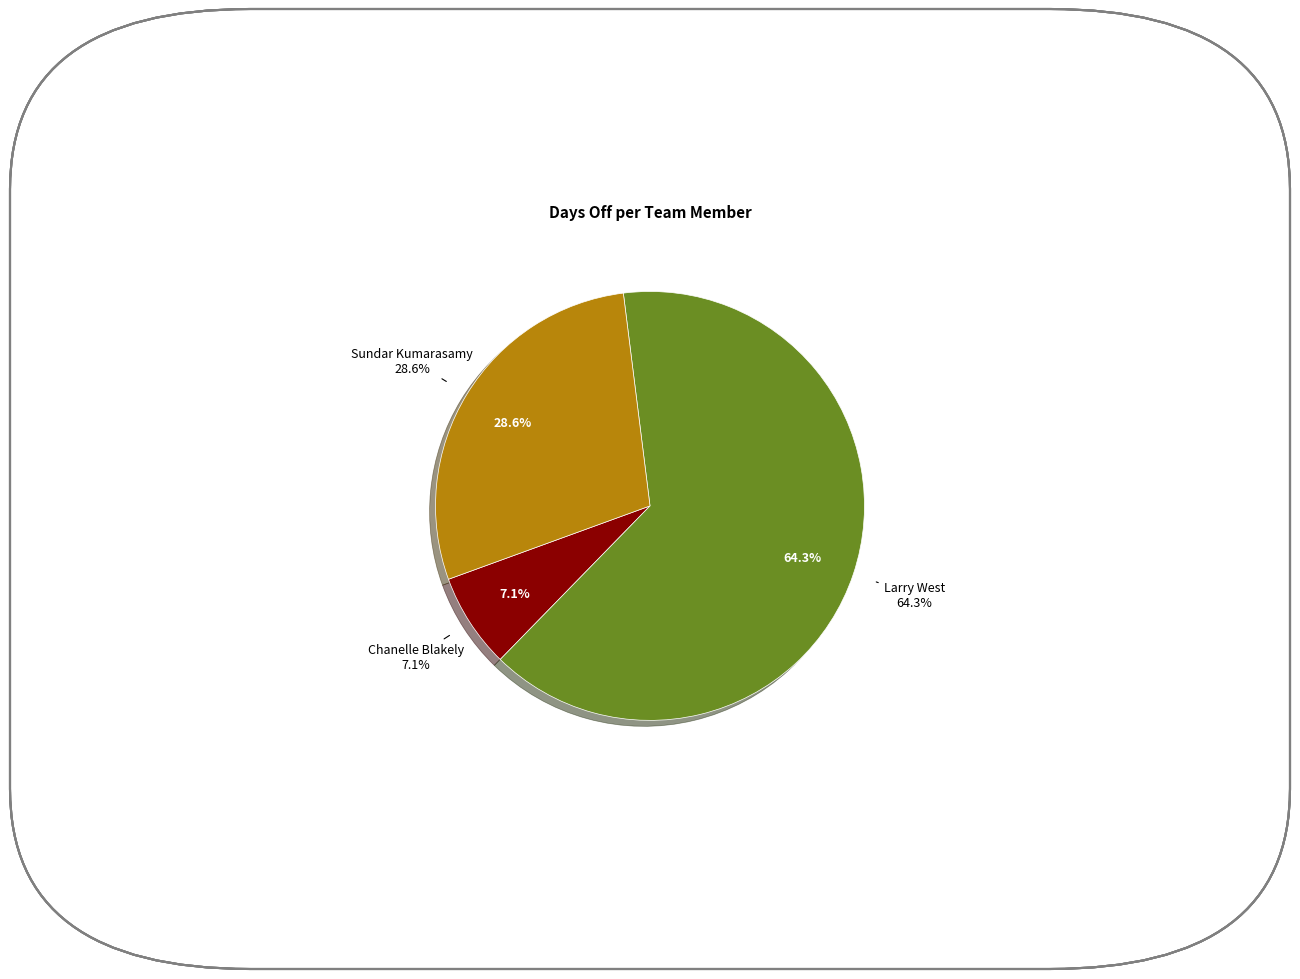

To the nearest percent, what is the combined percentage of Chanelle Blakely and Larry West?

71%